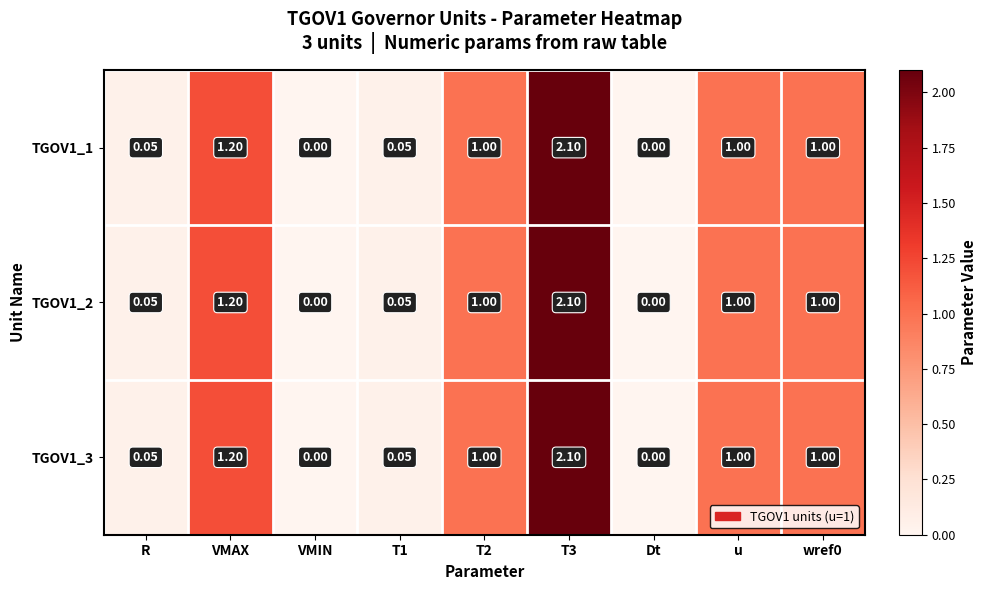

Which label corresponds to the largest value in the chart?

T3